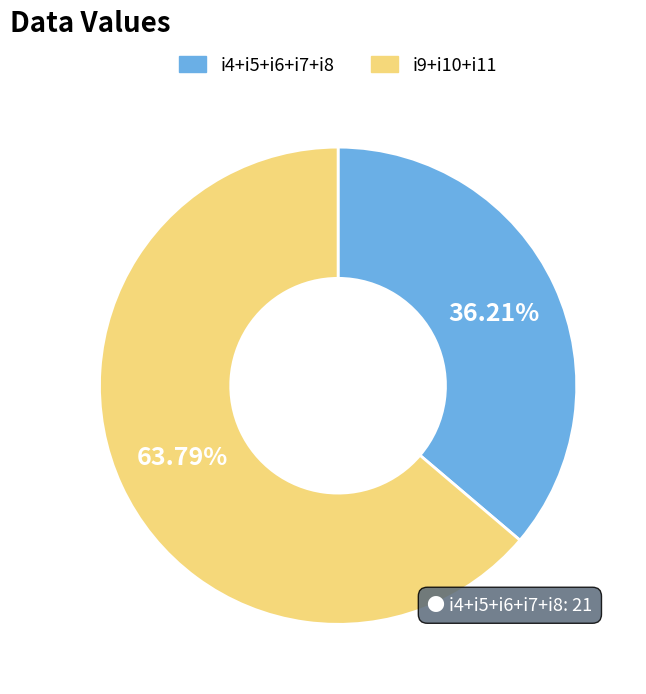

Count the number of slices in the pie.

2